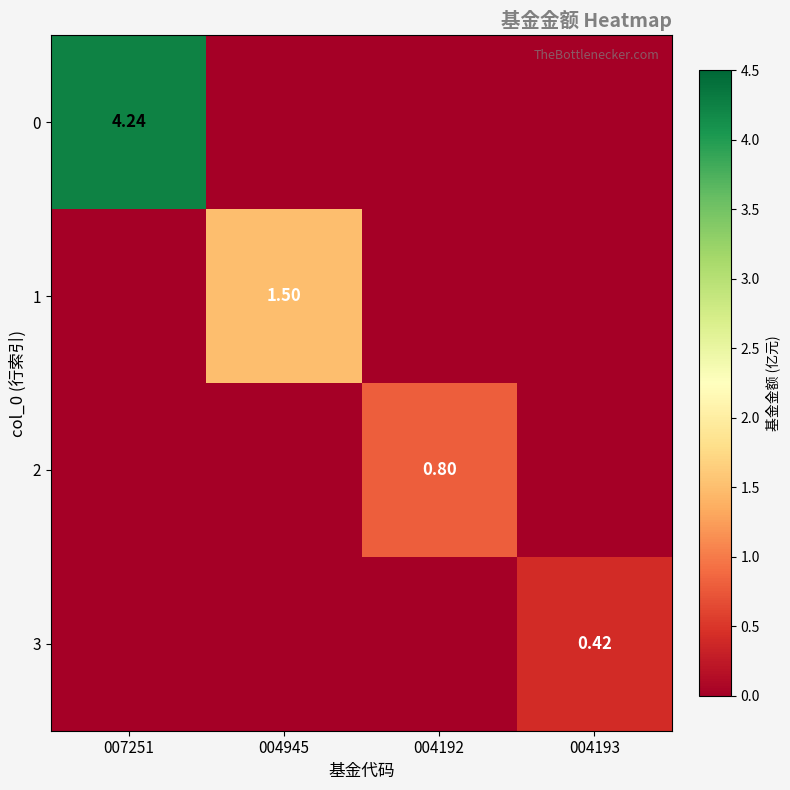

What is the average value of the 2 series?

0.2